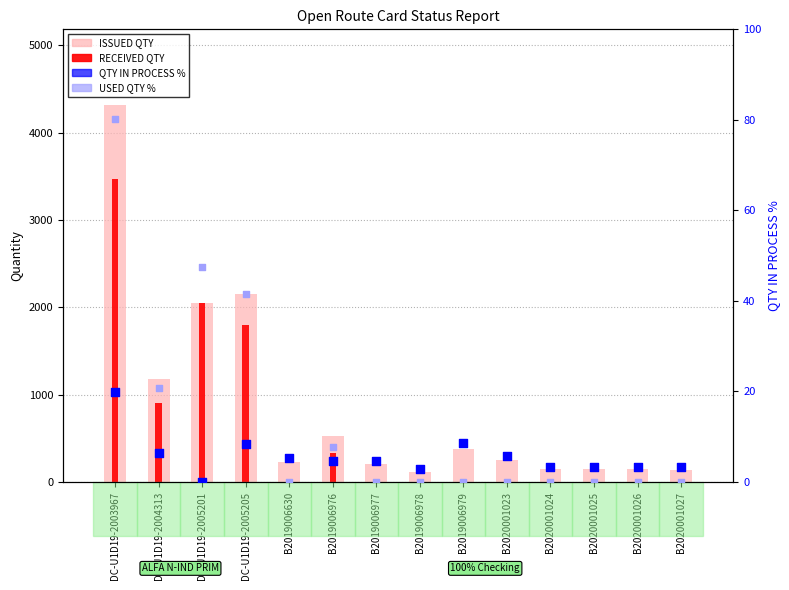

Which series has the largest total across all categories?

ISSUED QTY